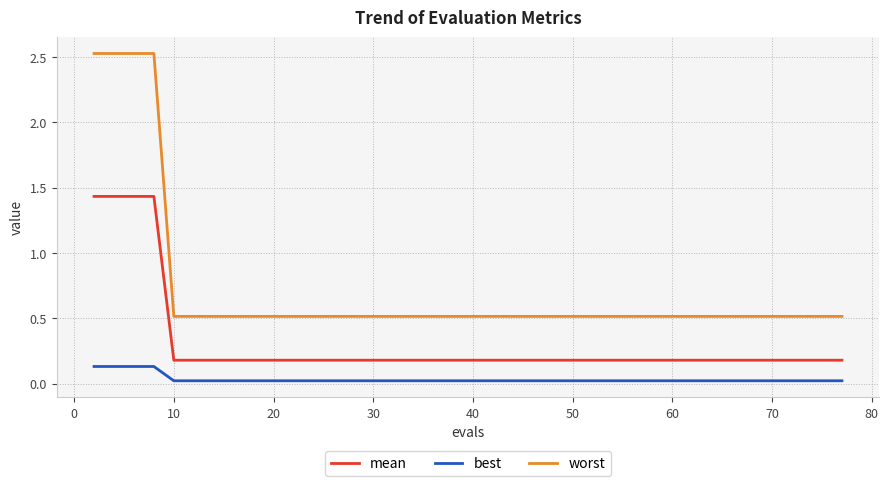

What are all the series names shown in the legend?

mean, best, worst